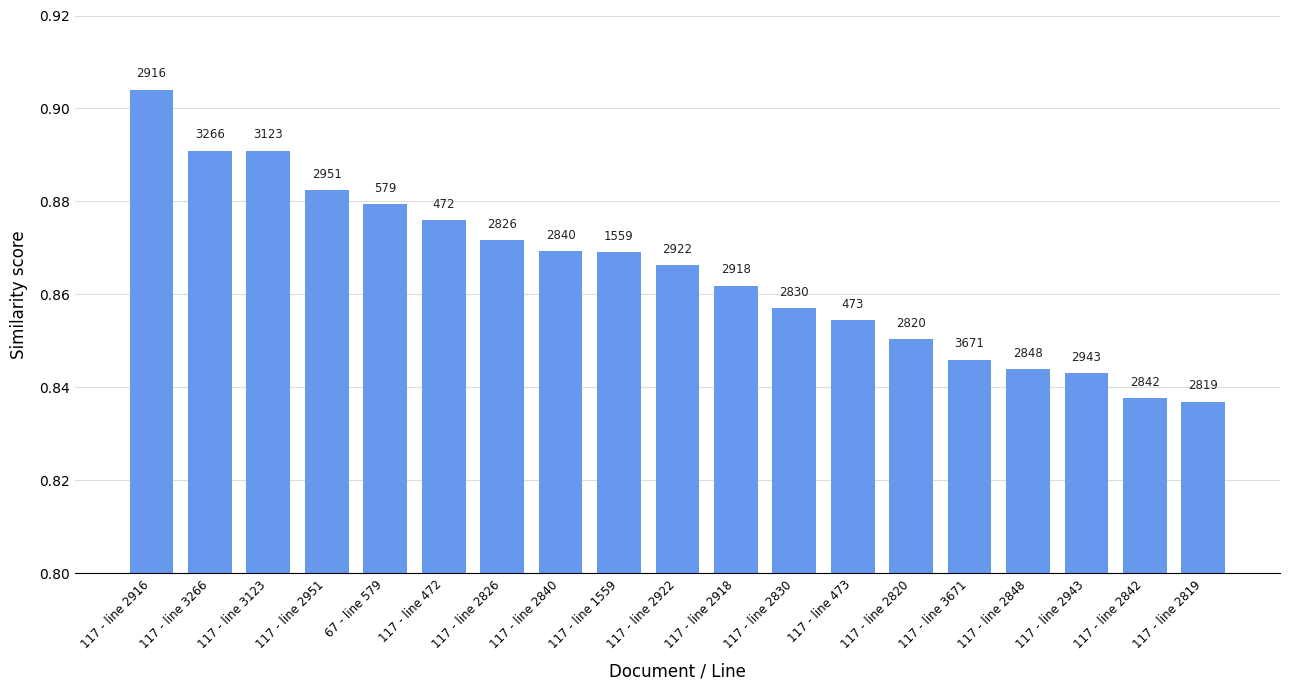

Is it true that the value at 117 - line 2943 is 1.3?

False